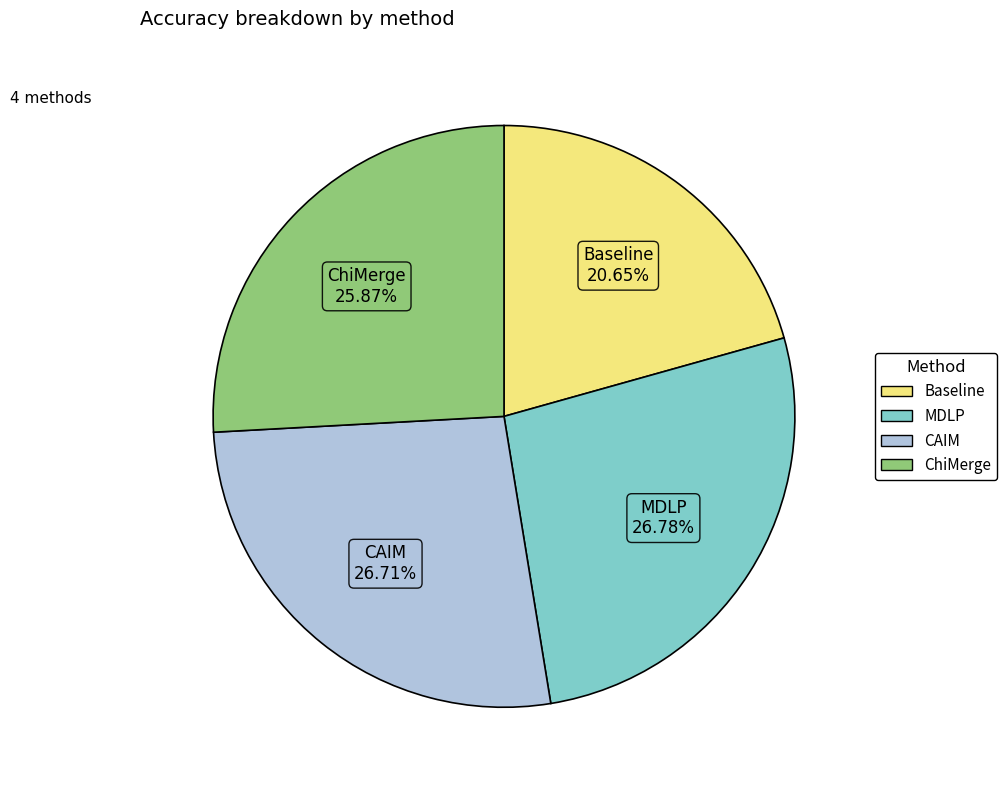

To the nearest percent, what is the difference between the Baseline and CAIM slice percentages?

6%